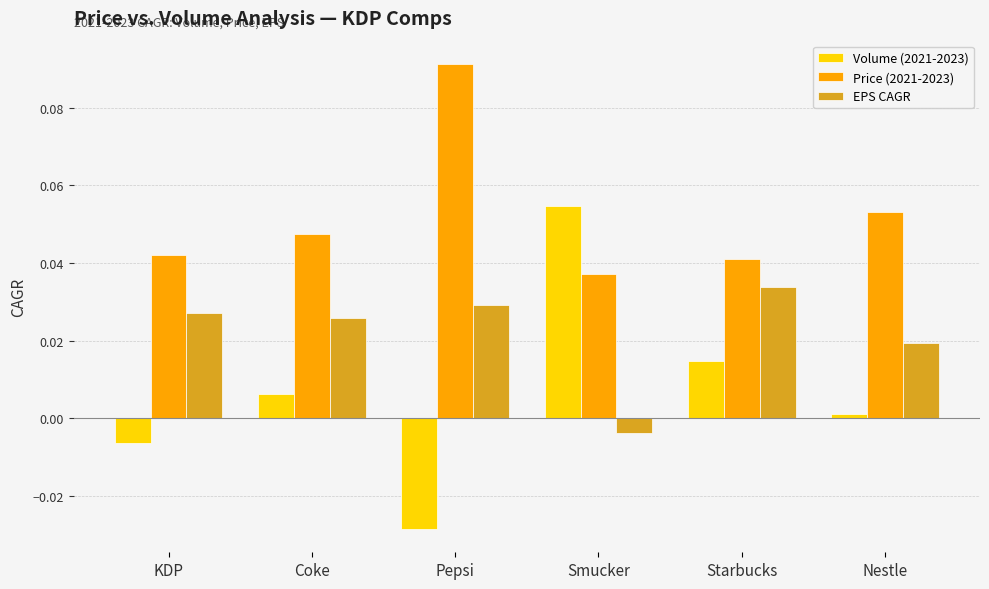

List the labels in order of EPS CAGR value, smallest first.

Smucker, Nestle, Coke, KDP, Pepsi, Starbucks